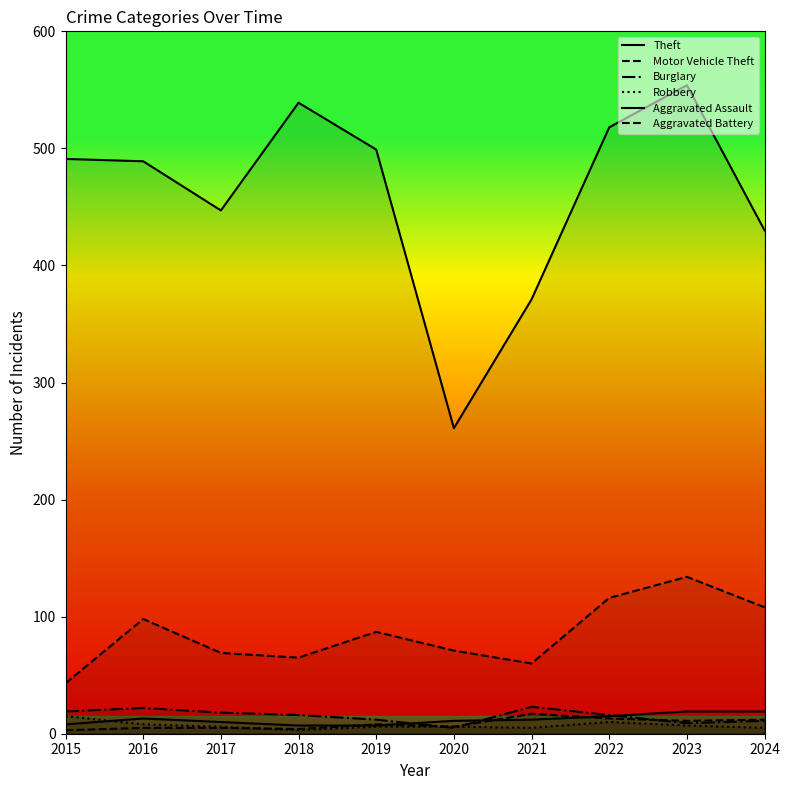

Is the value of Motor Vehicle Theft at 2023 greater than the value of Theft at 2015?

No